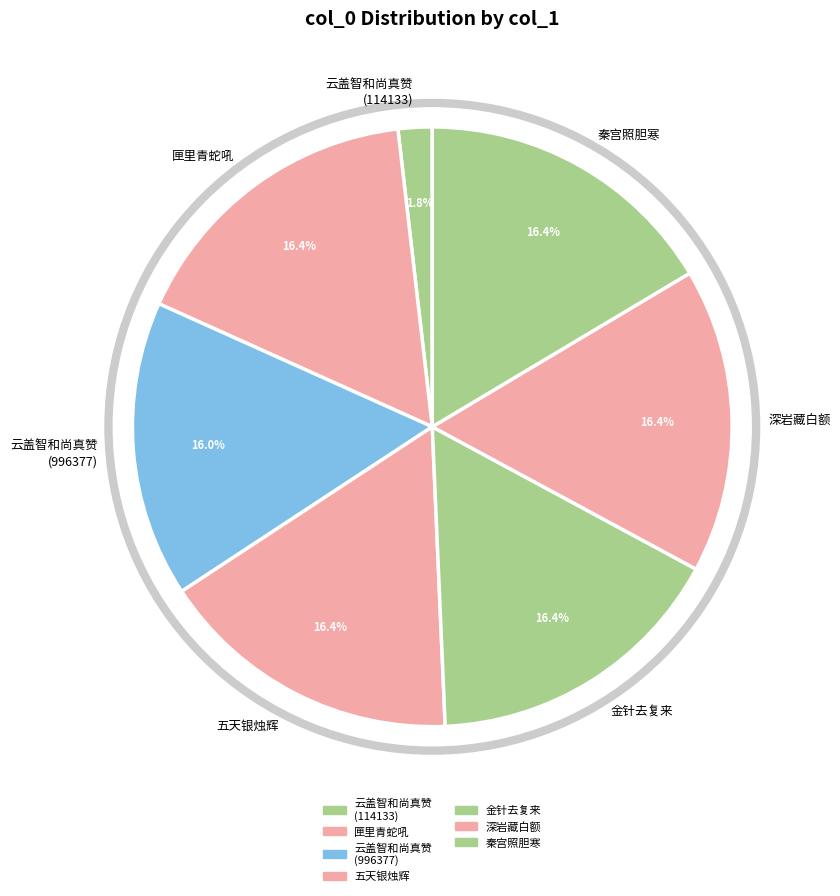

Which slice is the smallest?

云盖智和尚真赞 (114133)